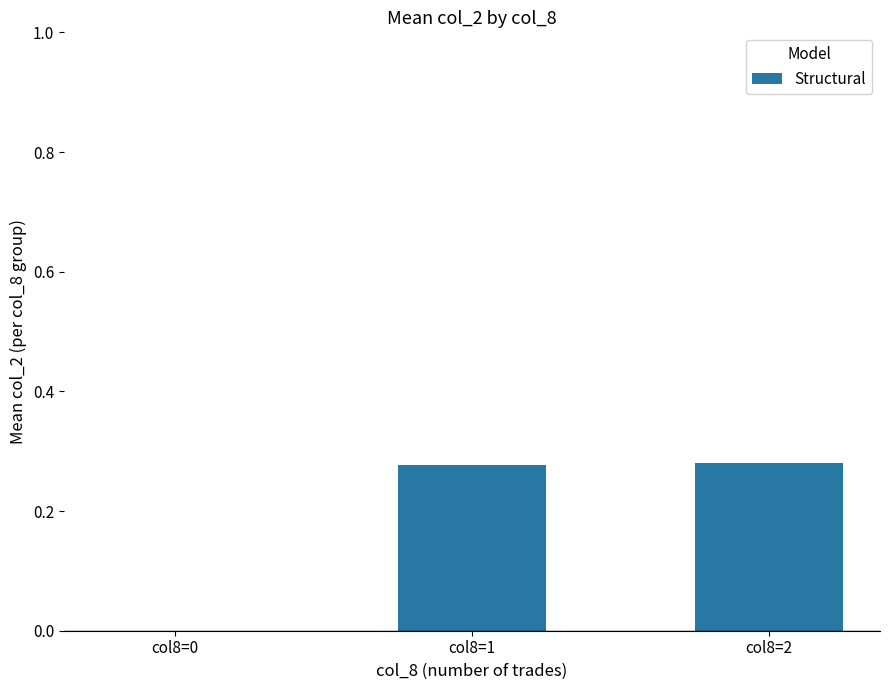

The value at col8=2 is 0.5. True or false?

False